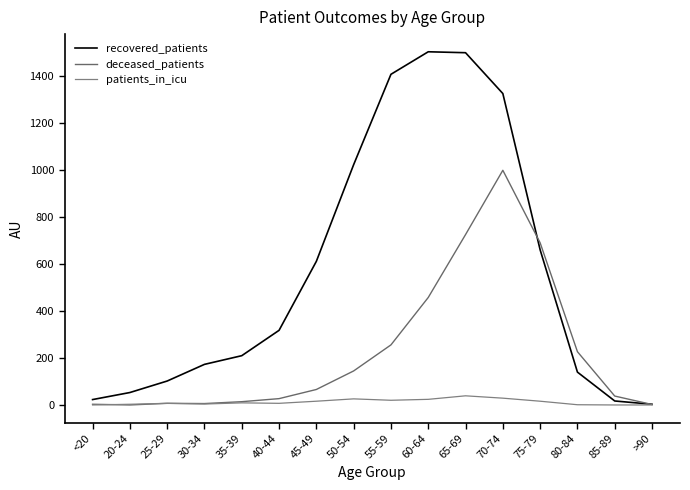

Between 25-29 and 35-39, which is larger?

35-39